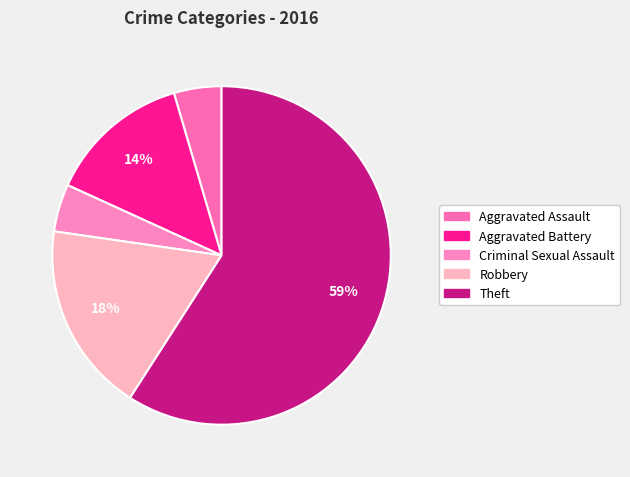

To the nearest percent, what portion does Criminal Sexual Assault represent?

5%